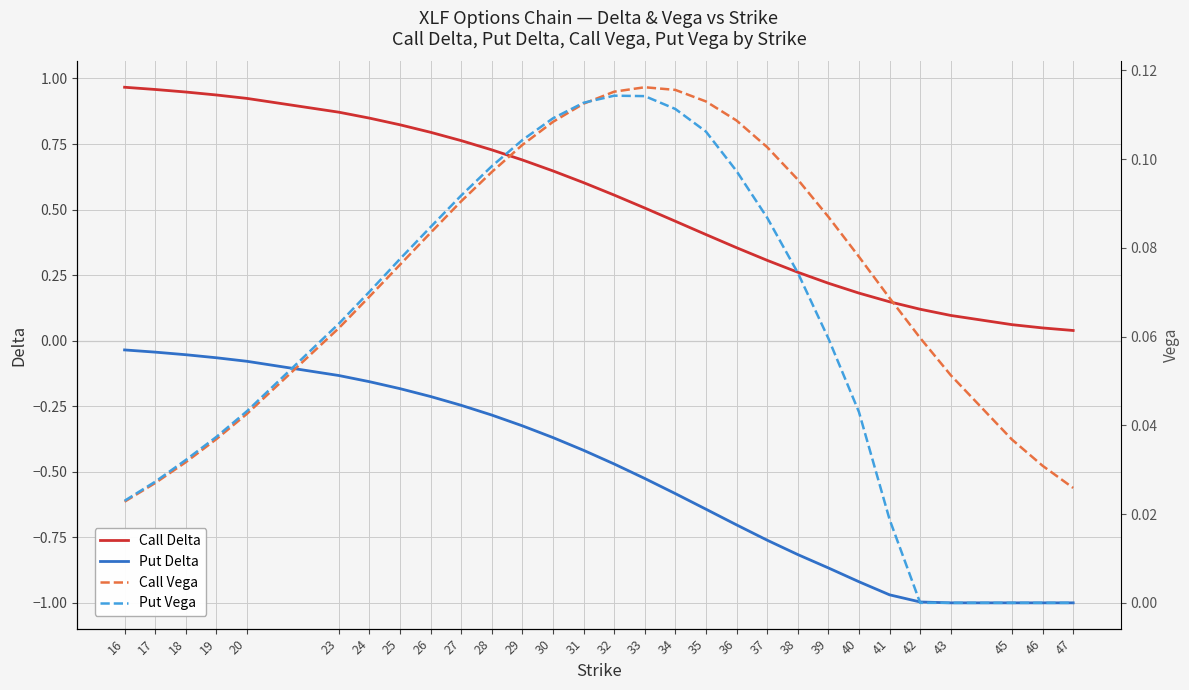

True or false: Call Delta and Call Vega intersect in this chart.

False